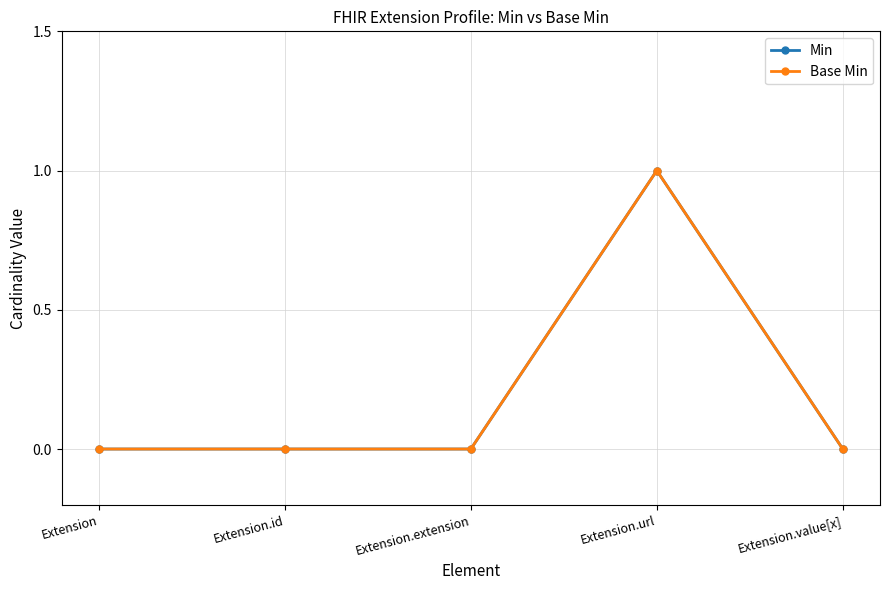

Where is the first local maximum for Min?

Extension.url